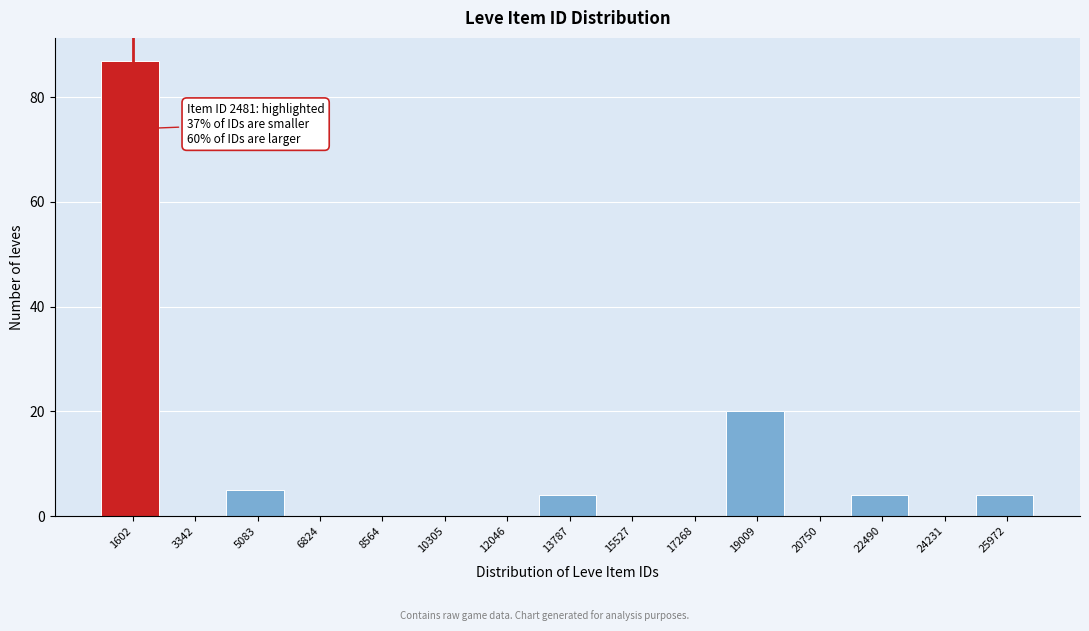

Reading left to right, what are all the values shown in this chart?

1602=87	3342=0	5083=5	6824=0	8564=0	10305=0	12046=0	13787=4	15527=0	17268=0	19009=20	20750=0	22490=4	24231=0	25972=4